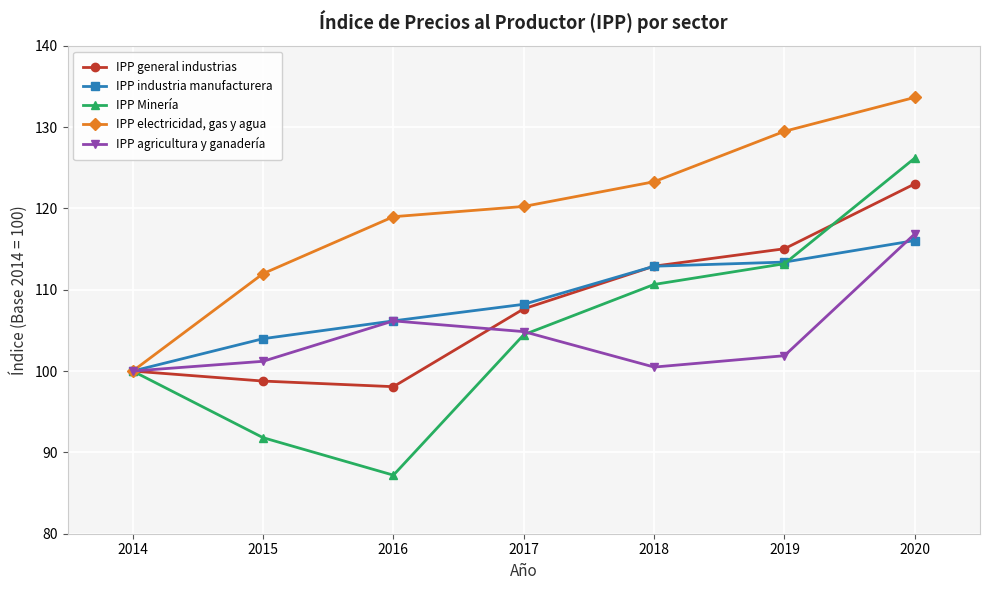

At 2017, list the series in order from smallest to largest.

IPP Minería, IPP agricultura y ganadería, IPP general industrias, IPP industria manufacturera, IPP electricidad, gas y agua